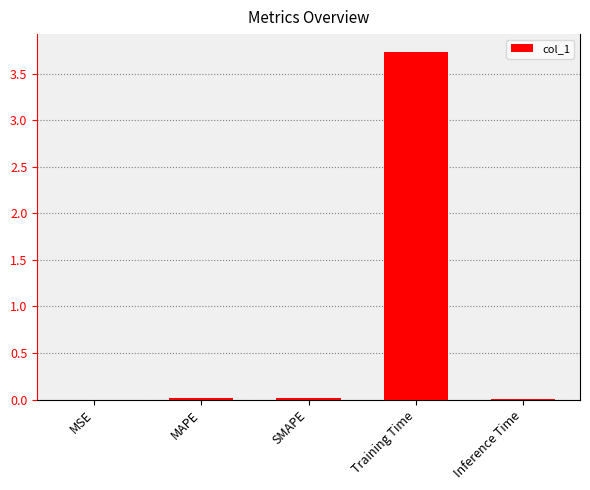

Which label corresponds to the largest value in the chart?

Training Time